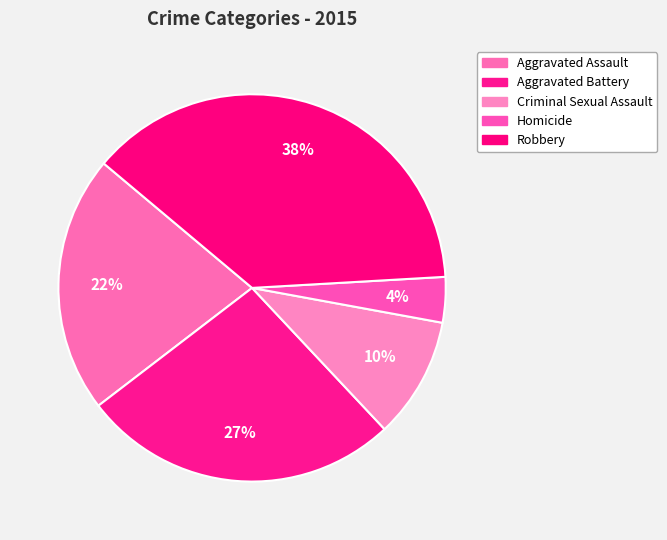

How many slices are in this pie chart?

5